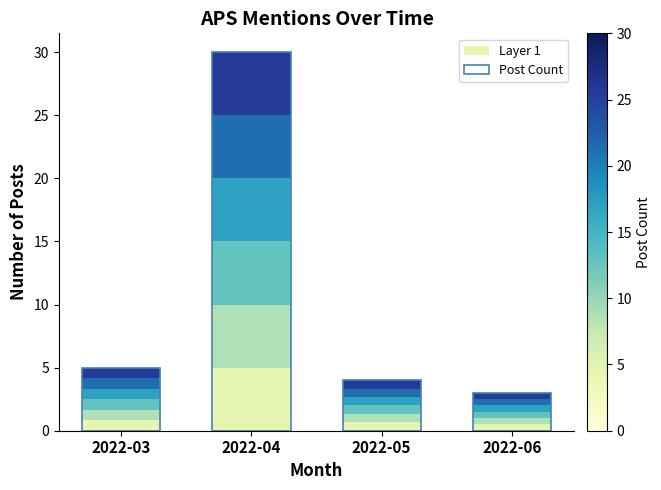

Is the value of Layer 1 at 2022-05 greater than the value of Post Count at 2022-04?

No